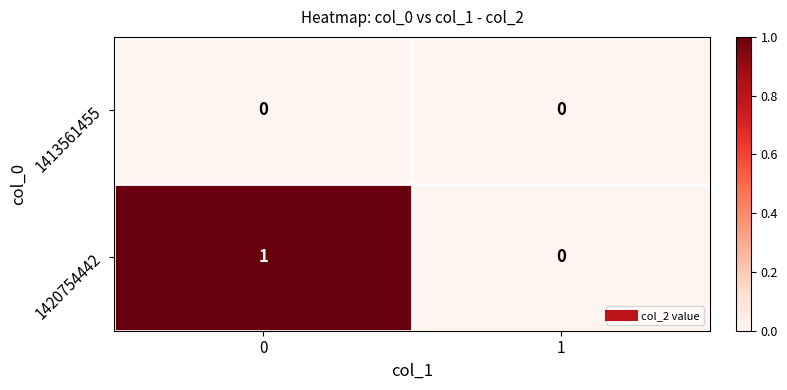

Which series changed the most between 0 and 1?

1420754442